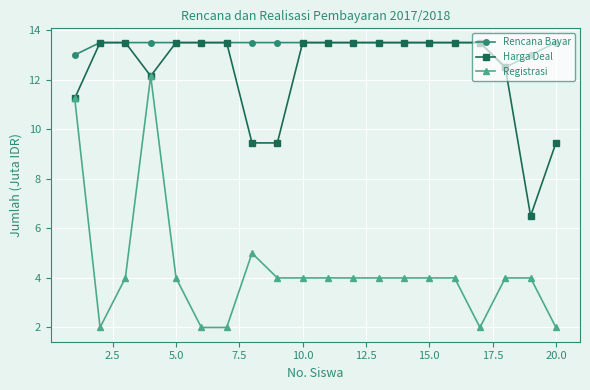

How many data points in Harga Deal are less than 13?

7